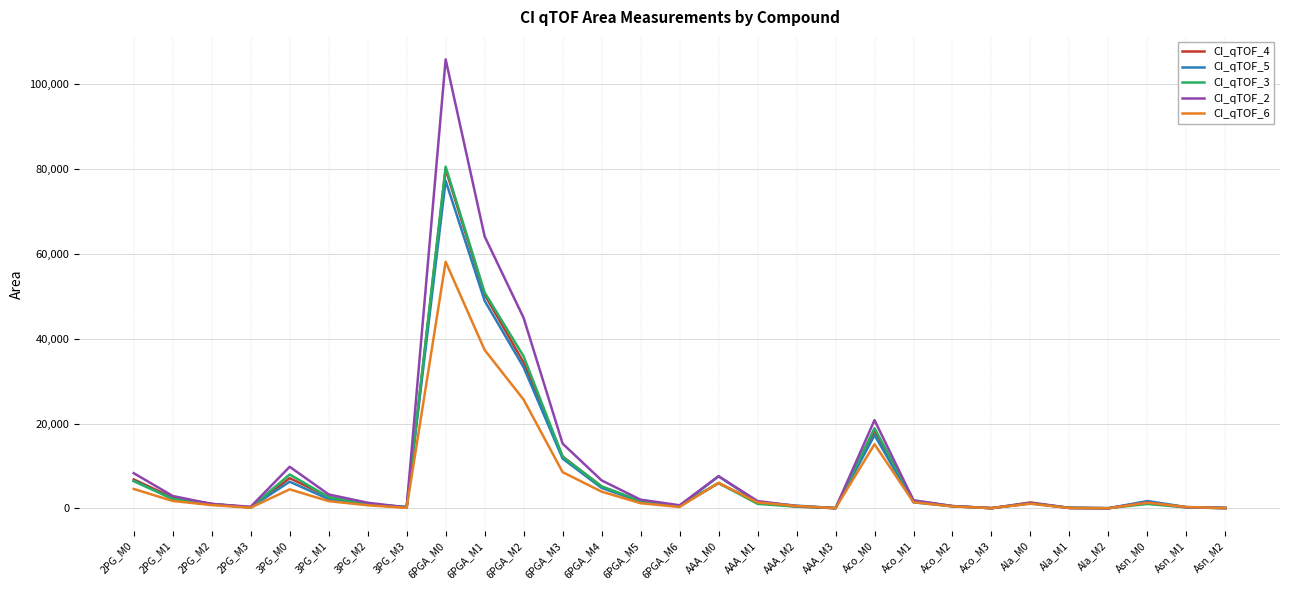

At which category is the sum across all series the highest?

6PGA_M0